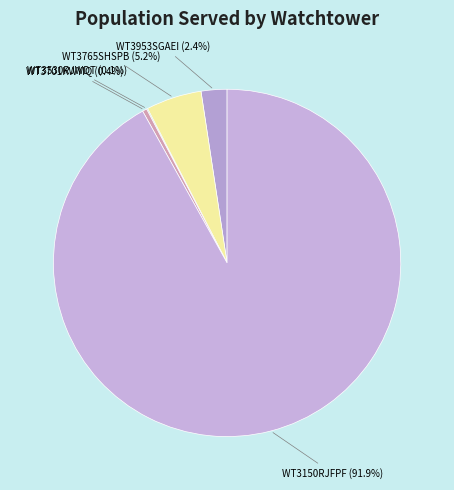

What portion of the pie excludes WT3953SGAEI?

97.6%